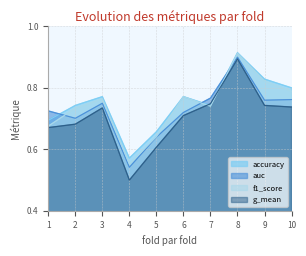

Reading left to right, what are all the values shown in this chart?

accuracy: 0.7	0.7	0.8	0.6	0.7	0.8	0.7	0.9	0.8	0.8
auc: 0.7	0.7	0.8	0.5	0.6	0.7	0.8	0.9	0.8	0.8
f1_score: 0.7	0.7	0.8	0.6	0.6	0.8	0.7	0.9	0.8	0.8
g_mean: 0.7	0.7	0.7	0.5	0.6	0.7	0.7	0.9	0.7	0.7